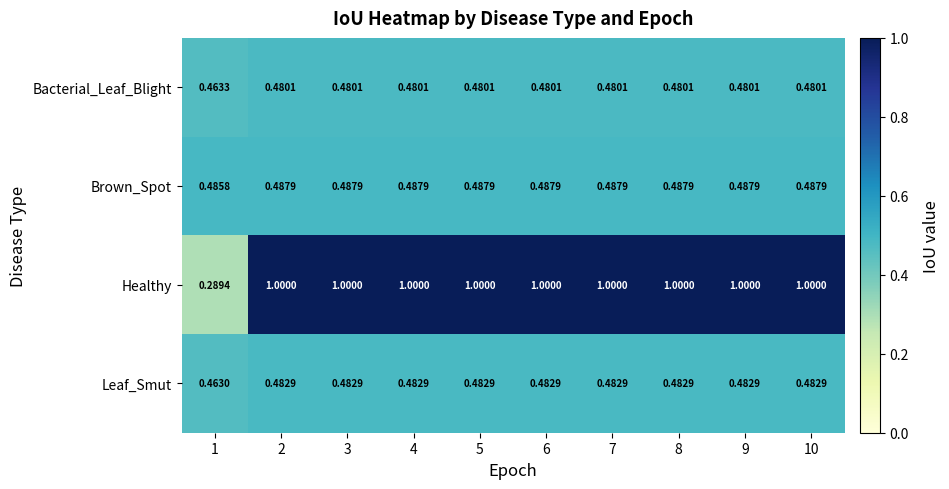

Is the value of Bacterial_Leaf_Blight at 10 greater than the value of Brown_Spot at 6?

No